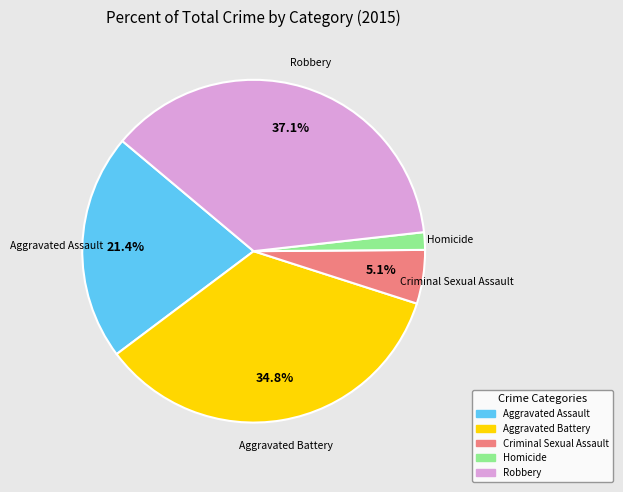

How many slices are in this pie chart?

5